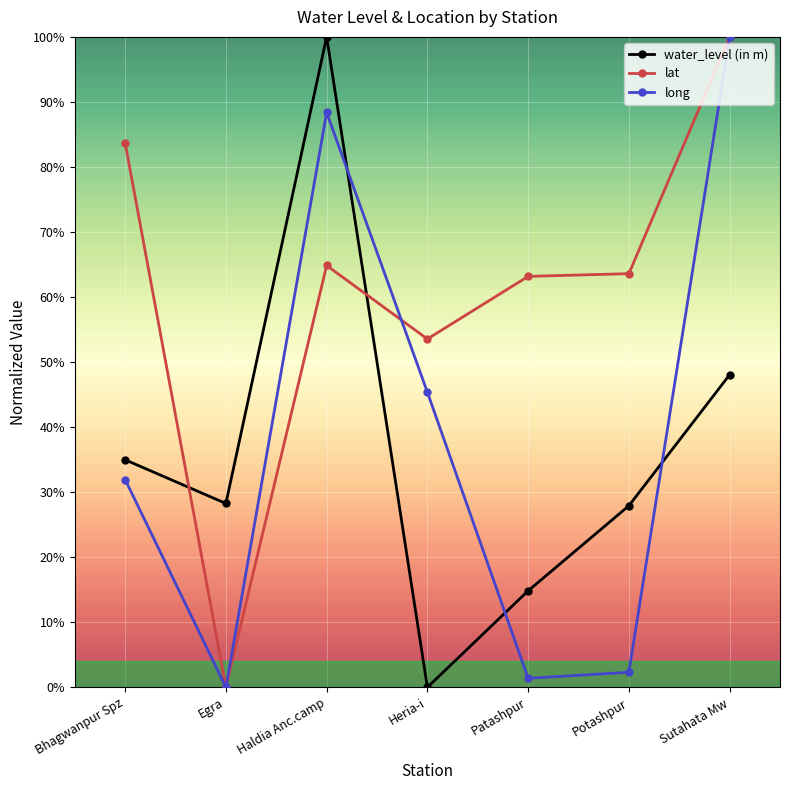

Between which two adjacent categories do lat and water_level (in m) first intersect?

Bhagwanpur Spz and Egra